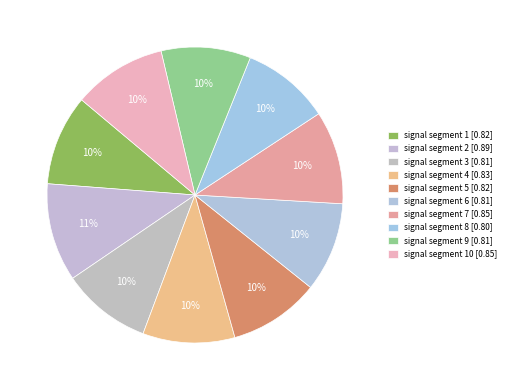

To the nearest percent, what is the average slice percentage?

10%